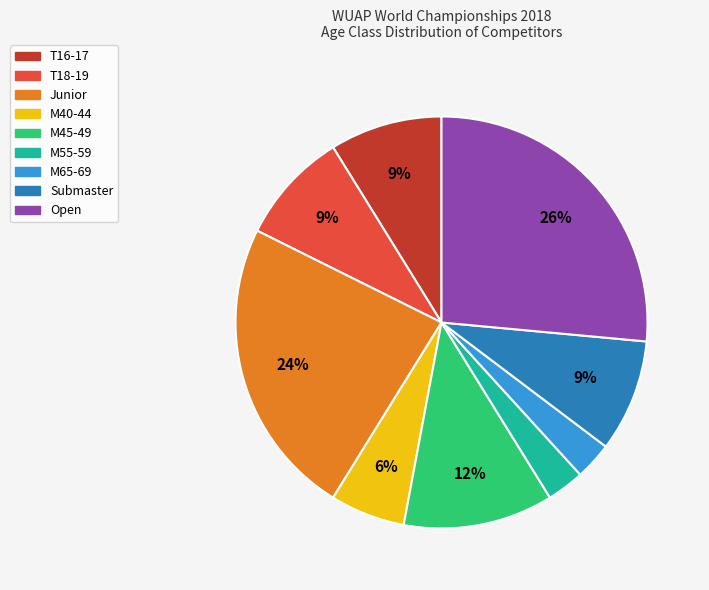

What is the largest slice in the pie chart?

Open